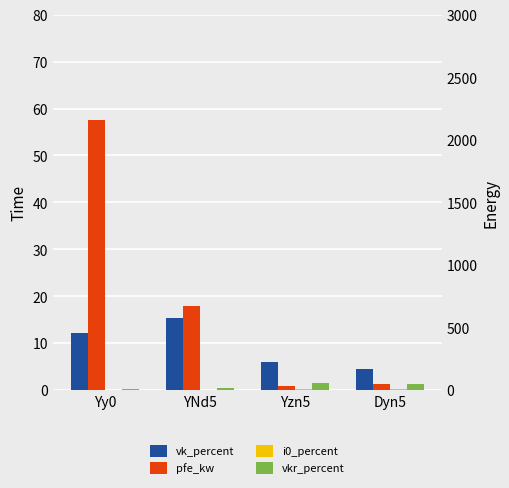

At which label is i0_percent closest to 0?

YNd5